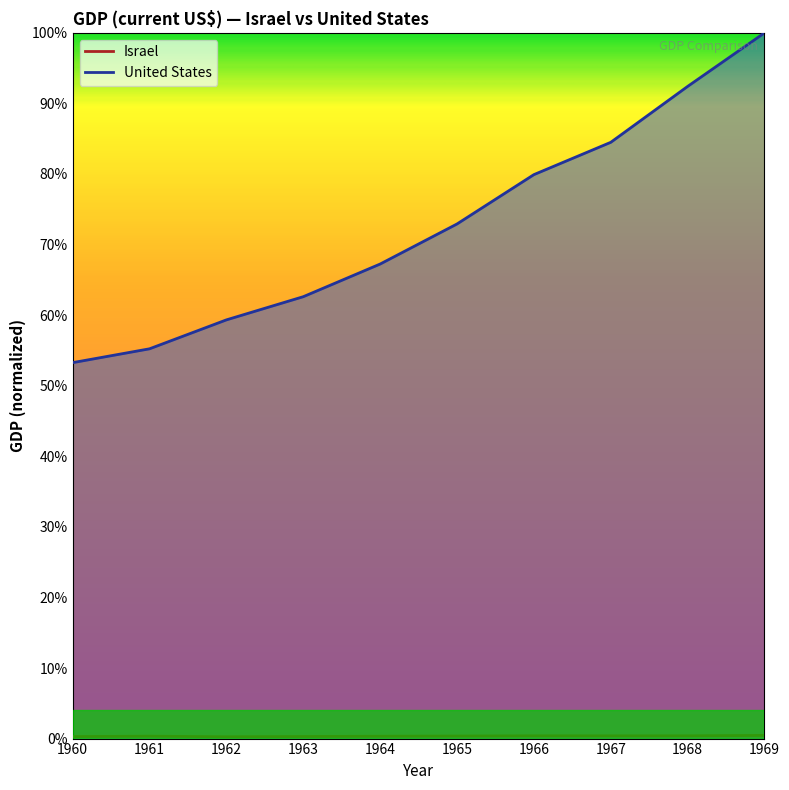

Which series has the largest range (max minus min)?

United States